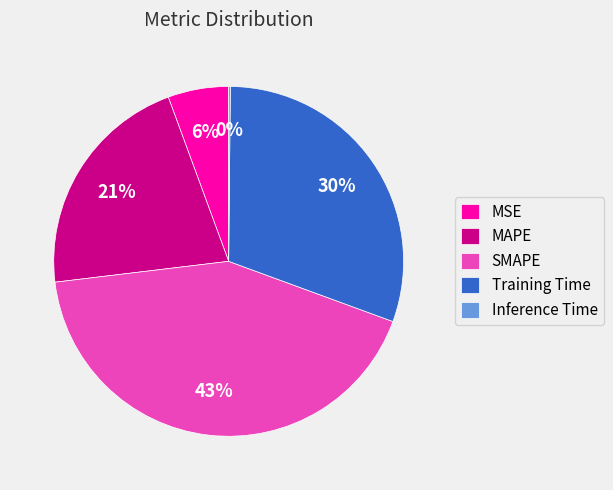

The MAPE slice represents 21% of the pie. True or false?

True